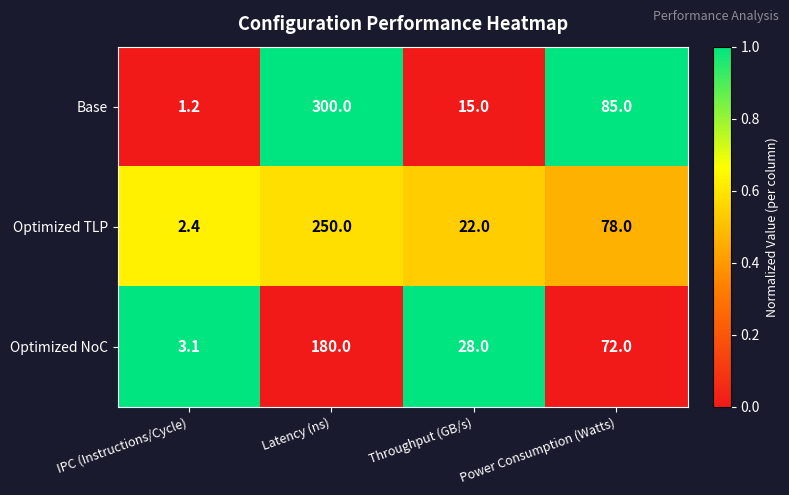

What is the approximate value of Base at Power Consumption (Watts)?

85.0